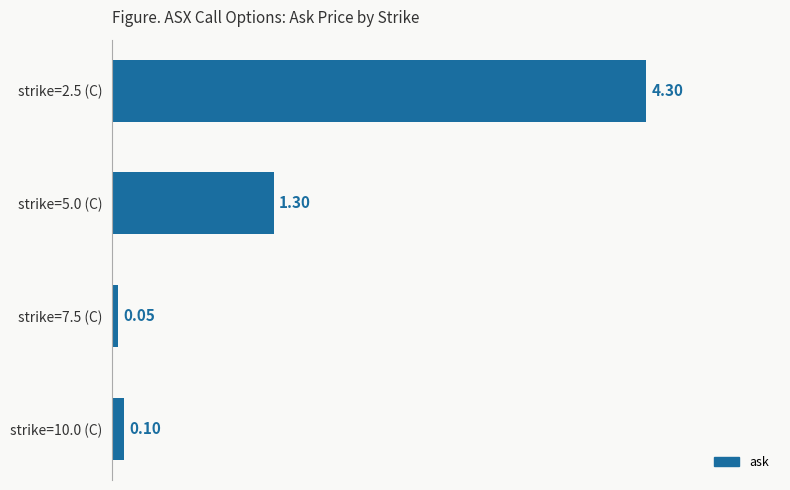

Between strike=7.5 (C) and strike=10.0 (C), which is larger?

strike=10.0 (C)